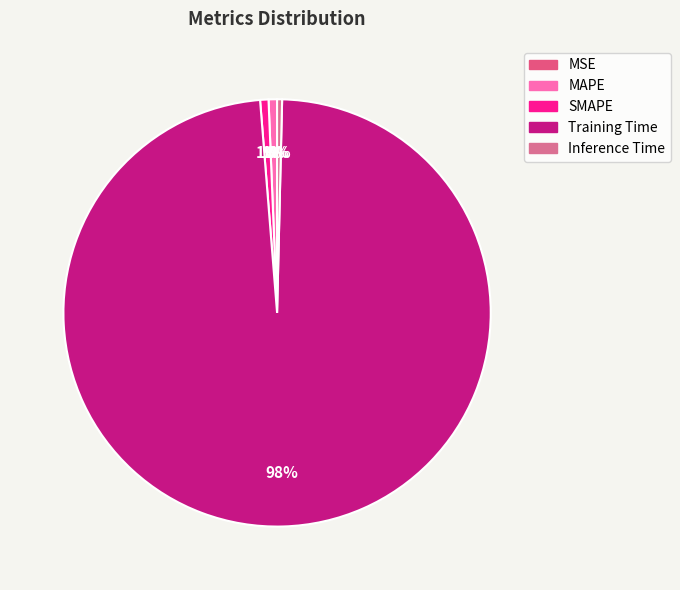

Which has a higher value, Training Time or MSE?

Training Time